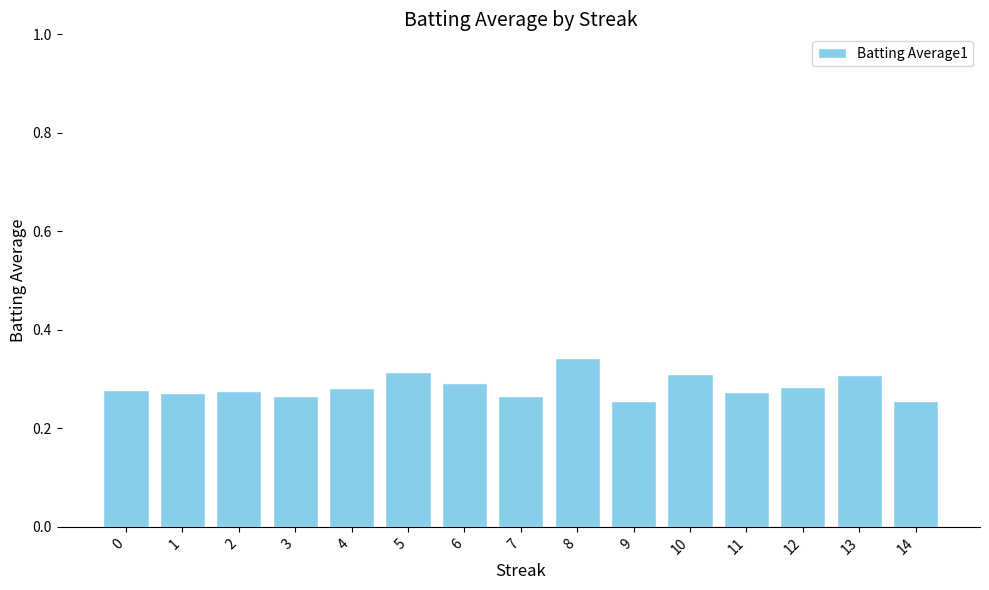

Count the values in the range 0 to 1.

15